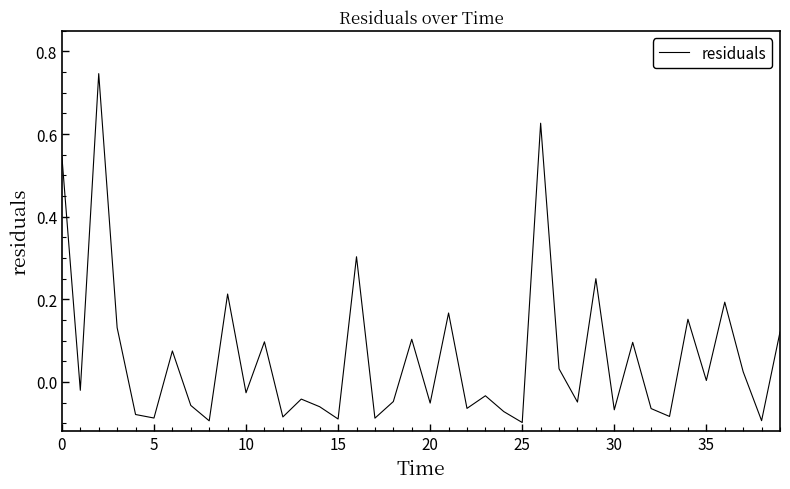

What is the difference between the maximum and minimum values?

0.8